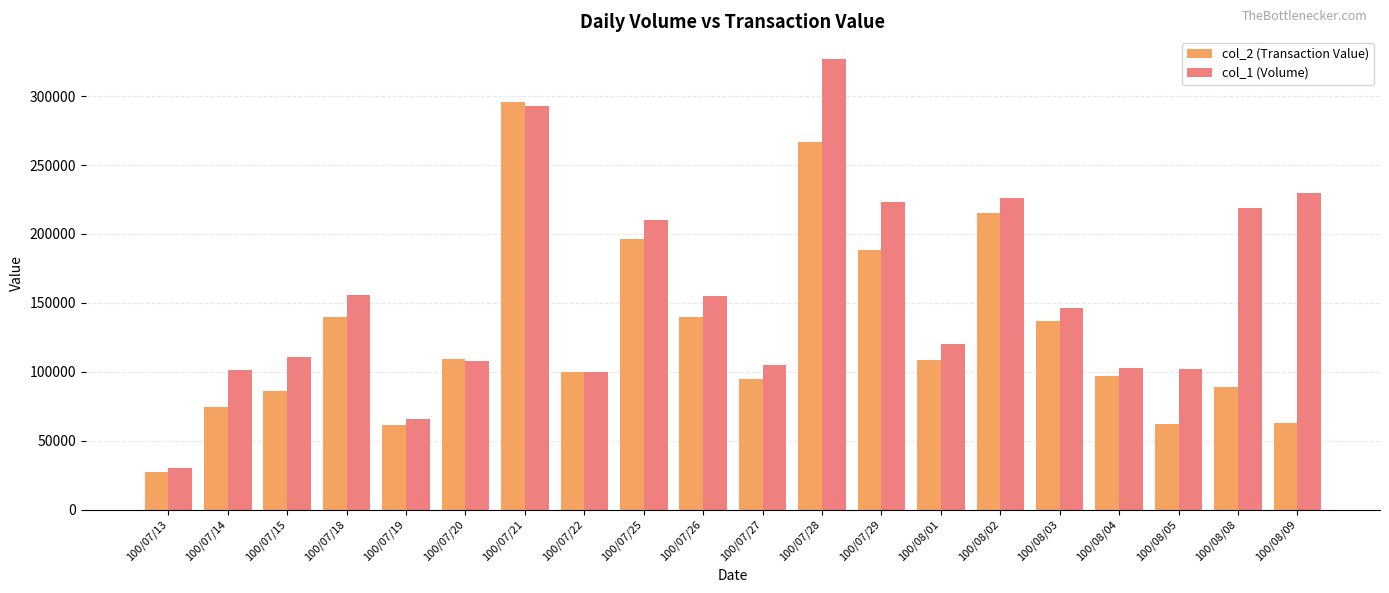

What position from the left is 100/07/26?

10